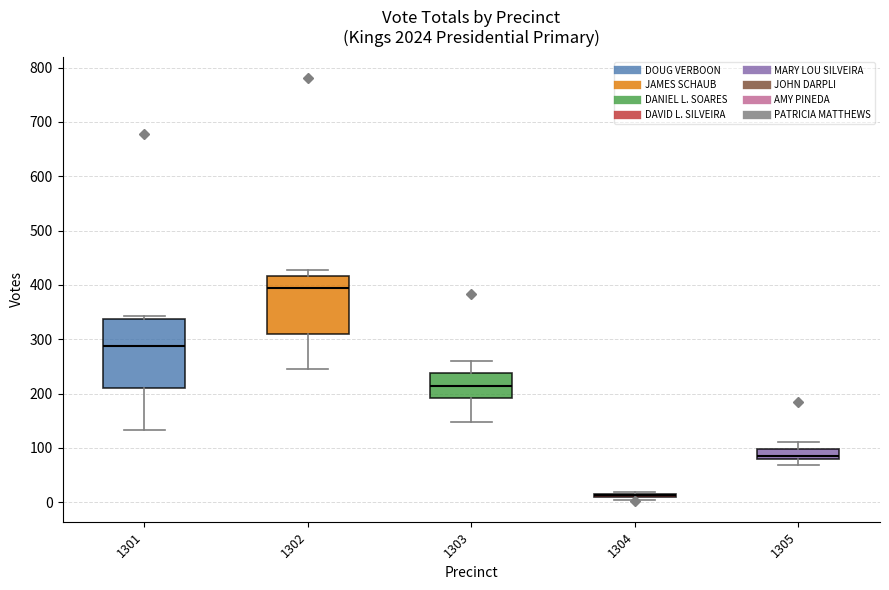

Reading left to right, transcribe this box plot: for each box, give where its median line is, the range the box spans, and where its two whiskers end, as read against the y-axis. The values are not printed on the chart, so give them approximately, as read against the axis.

1301: median 290, box 210 to 340, whiskers 130 to 340 (just above the box's upper edge)
1302: median 400, box 310 to 420, whiskers 250 to 430
1303: median 210, box 190 to 240, whiskers 150 to 260
1304: box collapsed to a line at 10, whiskers 10 to 20
1305: median 80 (just above the box's lower edge), box 80 to 100, whiskers 70 to 110